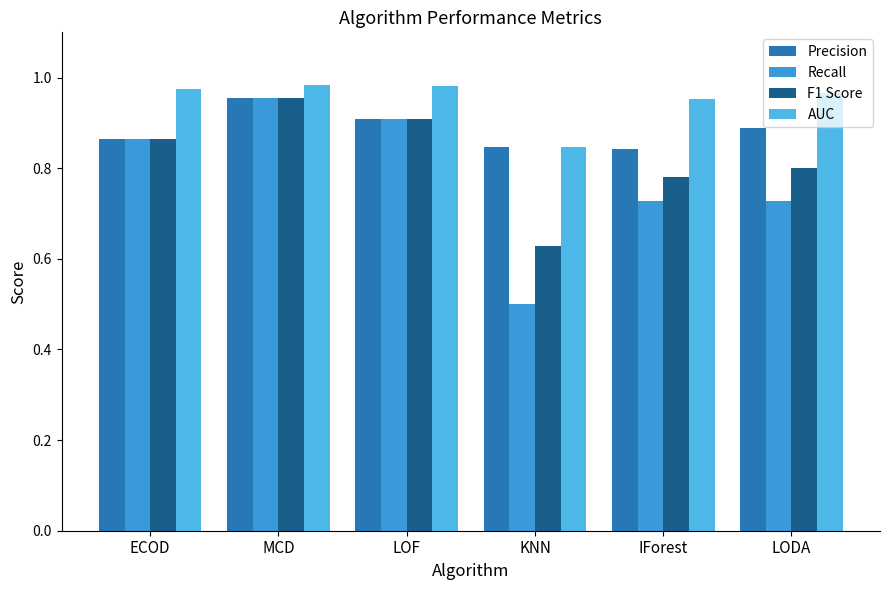

Which series has the largest range (max minus min)?

Recall